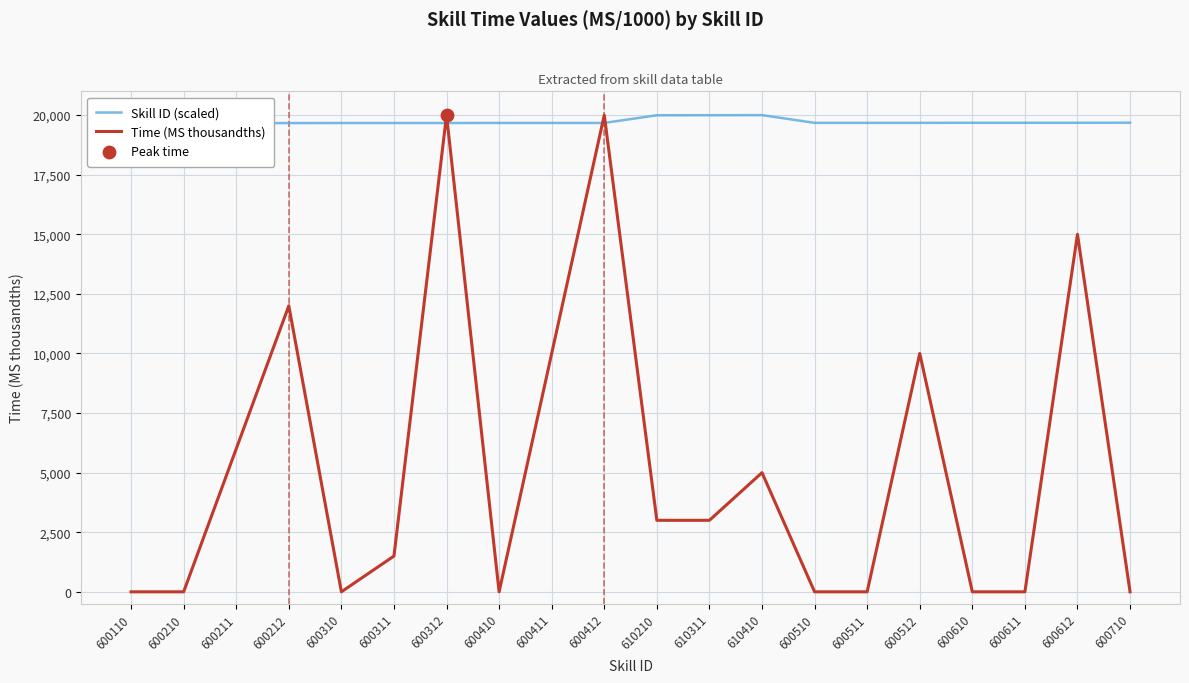

At how many categories does at least one series exceed 3509?

20